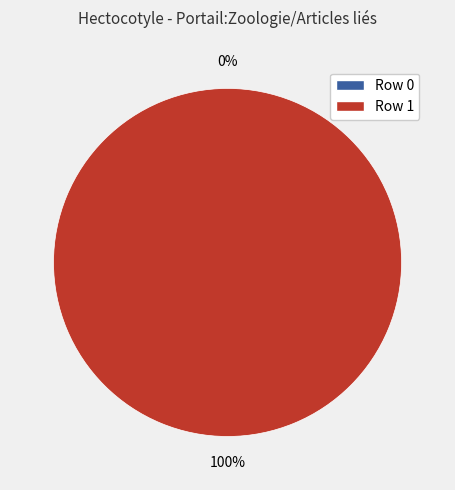

Which category has the smallest portion of the pie?

Row 0